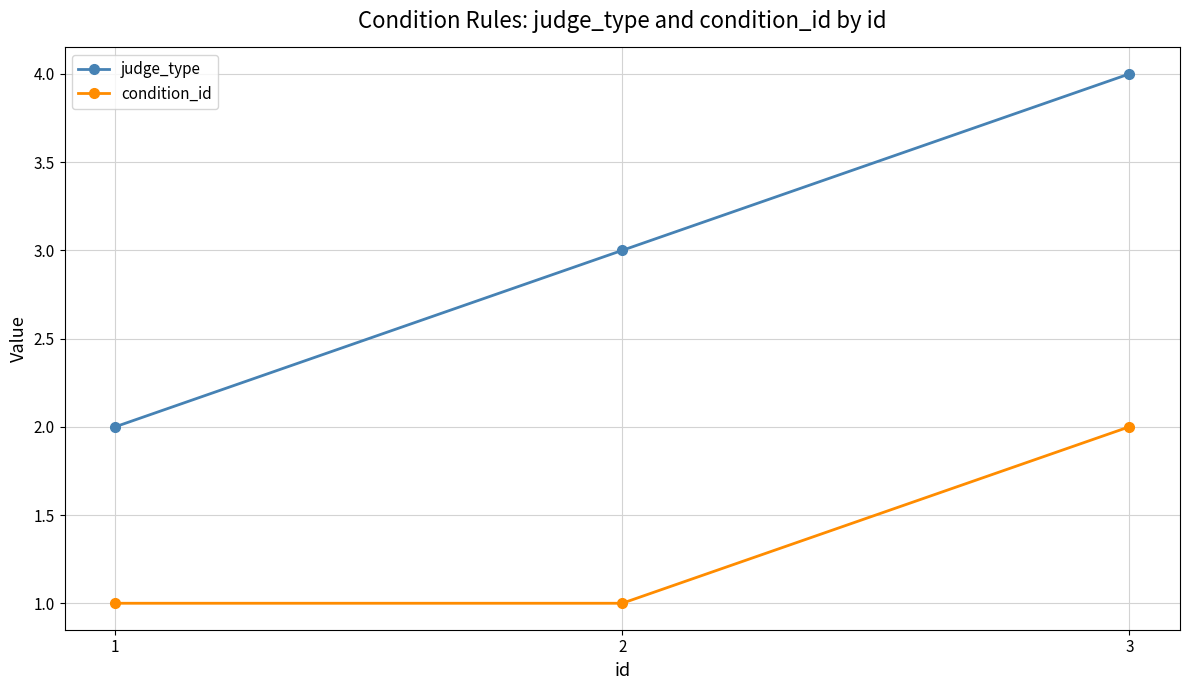

The condition_id series shows 3 at 3. True or false?

False